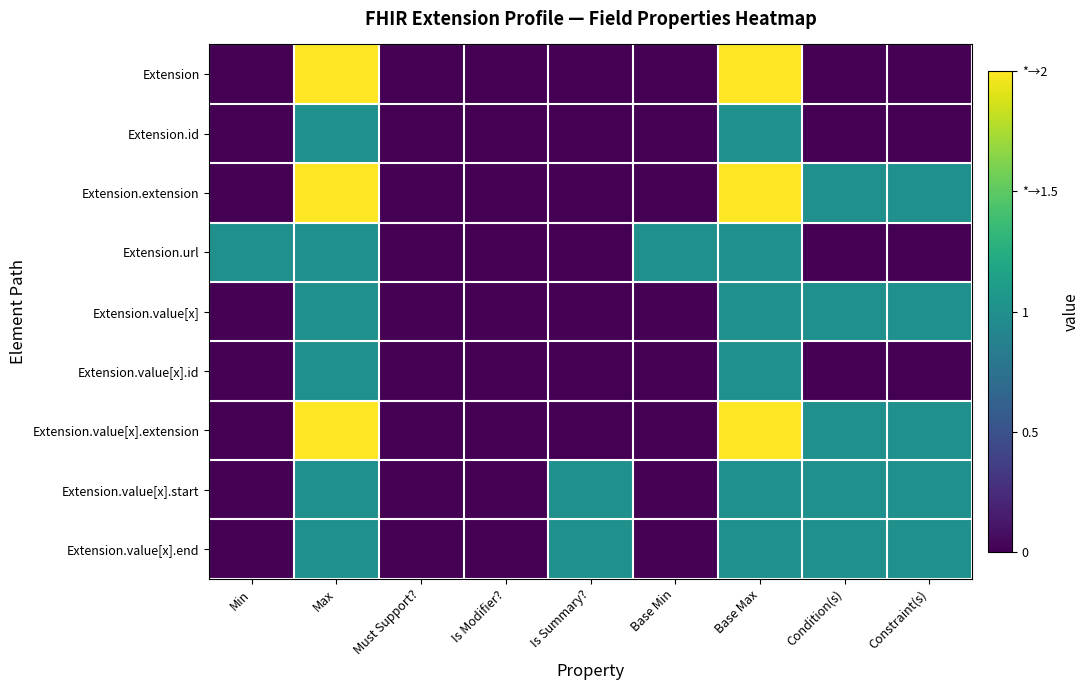

Reading right to left, list all the values displayed in this chart.

Extension: Constraint(s)=0	Condition(s)=0	Base Max=2	Base Min=0	Is Summary?=0	Is Modifier?=0	Must Support?=0	Max=2	Min=0
Extension.id: Constraint(s)=0	Condition(s)=0	Base Max=1	Base Min=0	Is Summary?=0	Is Modifier?=0	Must Support?=0	Max=1	Min=0
Extension.extension: Constraint(s)=1	Condition(s)=1	Base Max=2	Base Min=0	Is Summary?=0	Is Modifier?=0	Must Support?=0	Max=2	Min=0
Extension.url: Constraint(s)=0	Condition(s)=0	Base Max=1	Base Min=1	Is Summary?=0	Is Modifier?=0	Must Support?=0	Max=1	Min=1
Extension.value[x]: Constraint(s)=1	Condition(s)=1	Base Max=1	Base Min=0	Is Summary?=0	Is Modifier?=0	Must Support?=0	Max=1	Min=0
Extension.value[x].id: Constraint(s)=0	Condition(s)=0	Base Max=1	Base Min=0	Is Summary?=0	Is Modifier?=0	Must Support?=0	Max=1	Min=0
Extension.value[x].extension: Constraint(s)=1	Condition(s)=1	Base Max=2	Base Min=0	Is Summary?=0	Is Modifier?=0	Must Support?=0	Max=2	Min=0
Extension.value[x].start: Constraint(s)=1	Condition(s)=1	Base Max=1	Base Min=0	Is Summary?=1	Is Modifier?=0	Must Support?=0	Max=1	Min=0
Extension.value[x].end: Constraint(s)=1	Condition(s)=1	Base Max=1	Base Min=0	Is Summary?=1	Is Modifier?=0	Must Support?=0	Max=1	Min=0